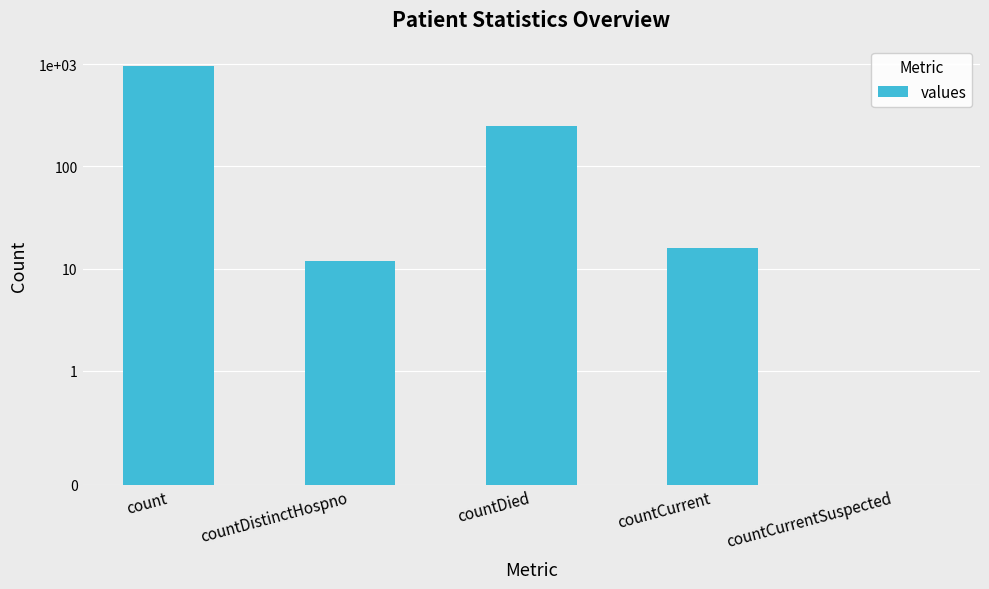

Which label corresponds to the largest value in the chart?

count